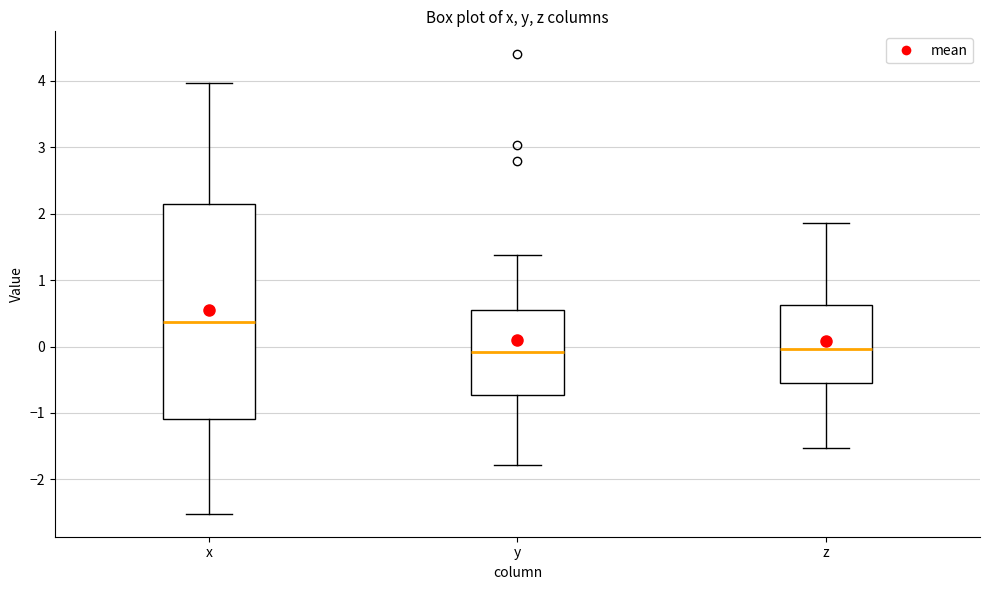

Reading left to right, transcribe this box plot: for each box, give where its median line is, the range the box spans, and where its two whiskers end, as read against the y-axis. The values are not printed on the chart, so give them approximately, as read against the axis.

x: median 0.4, box -1.1 to 2.1, whiskers -2.5 to 4.0
y: median -0.1, box -0.7 to 0.6, whiskers -1.8 to 1.4
z: median 0.0, box -0.5 to 0.6, whiskers -1.5 to 1.9